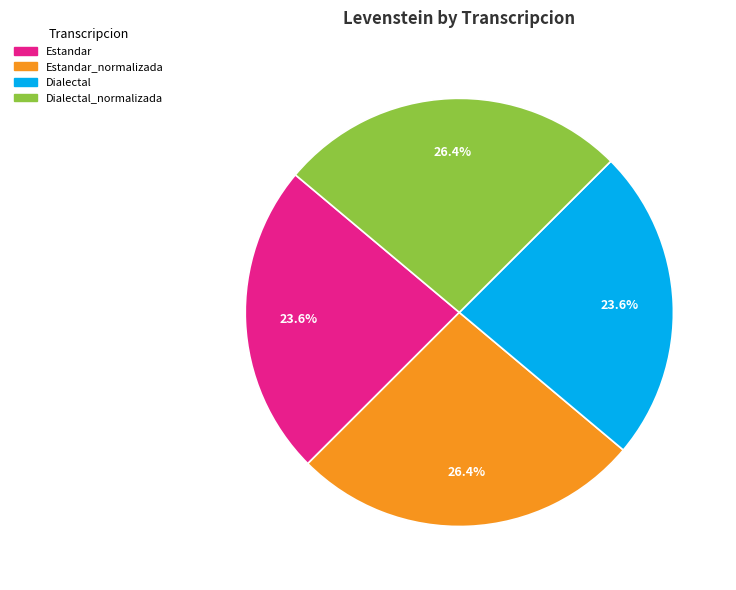

The Dialectal slice represents 24% of the pie. True or false?

True